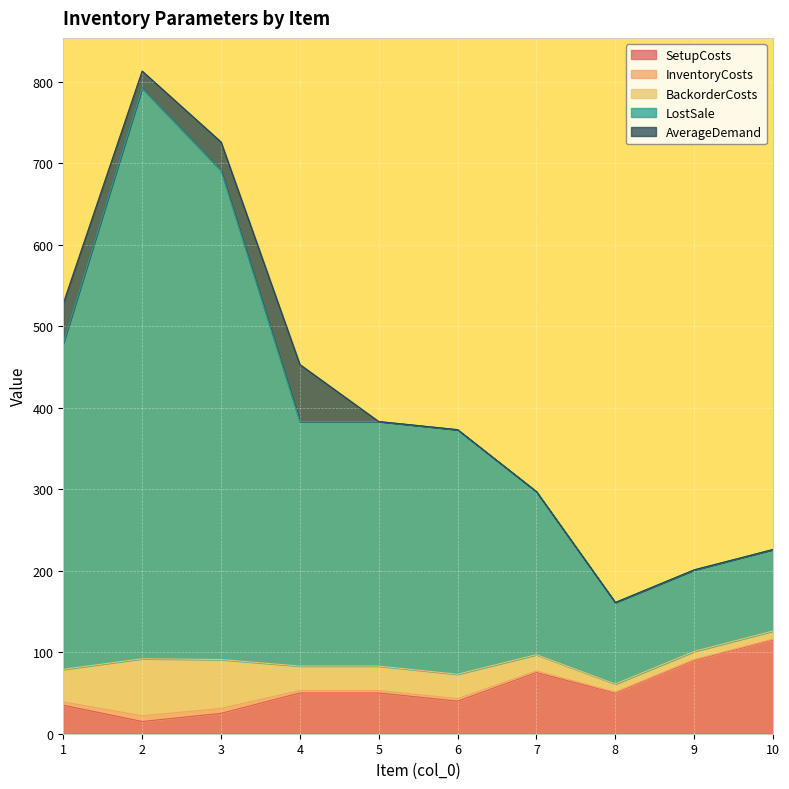

Is it true that SetupCosts equals 50 at 5?

True